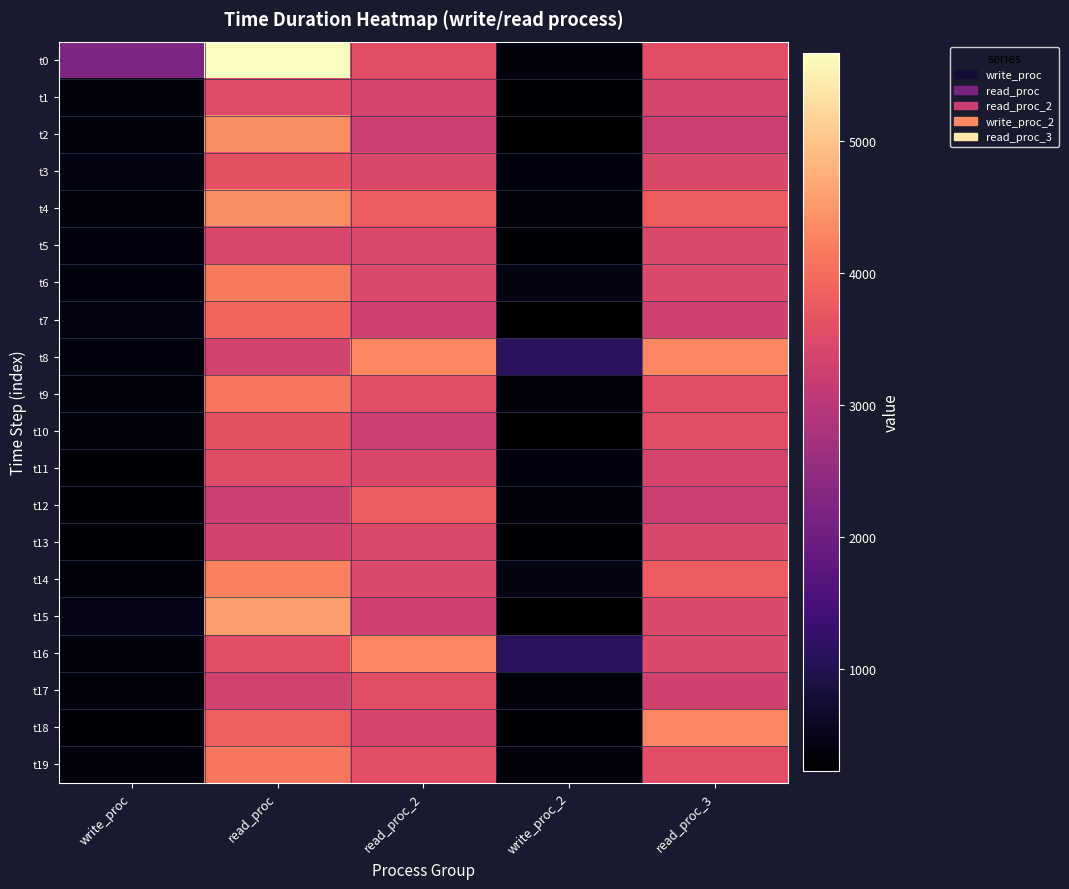

What is the maximum value shown in the chart?

5667